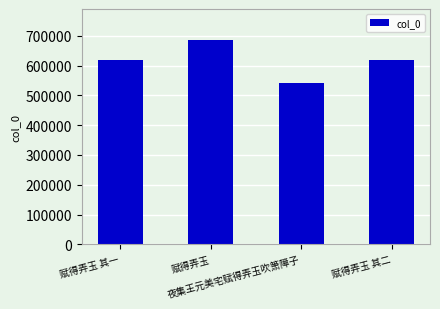

The chart shows a value of 619828 at 赋得弄玉 其二. True or false?

True